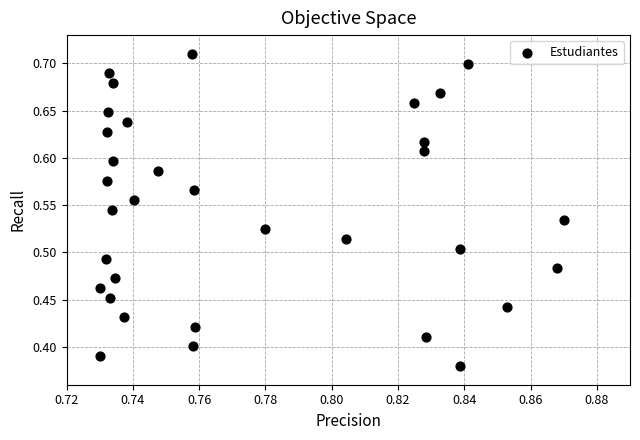

What is the range of Y values (max minus min)?

0.3